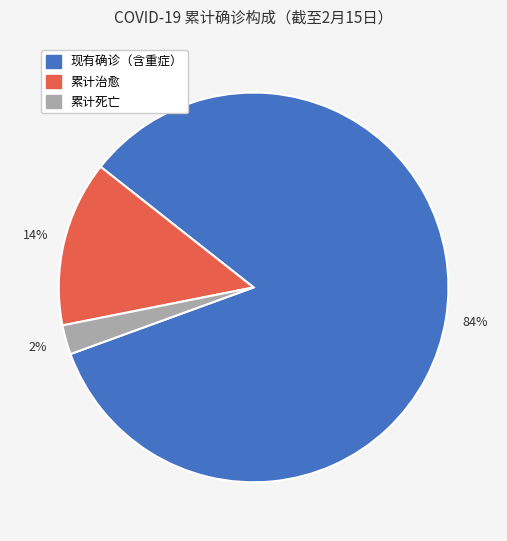

Is it true that 现有确诊（含重症） is 84% of the pie?

True